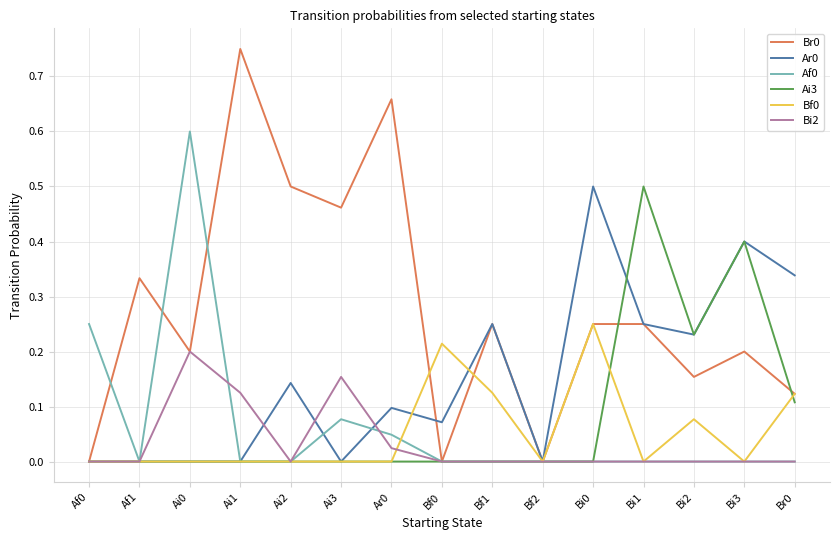

Is the value of Bf0 at Bi0 greater than the value of Bi2 at Bi3?

Yes